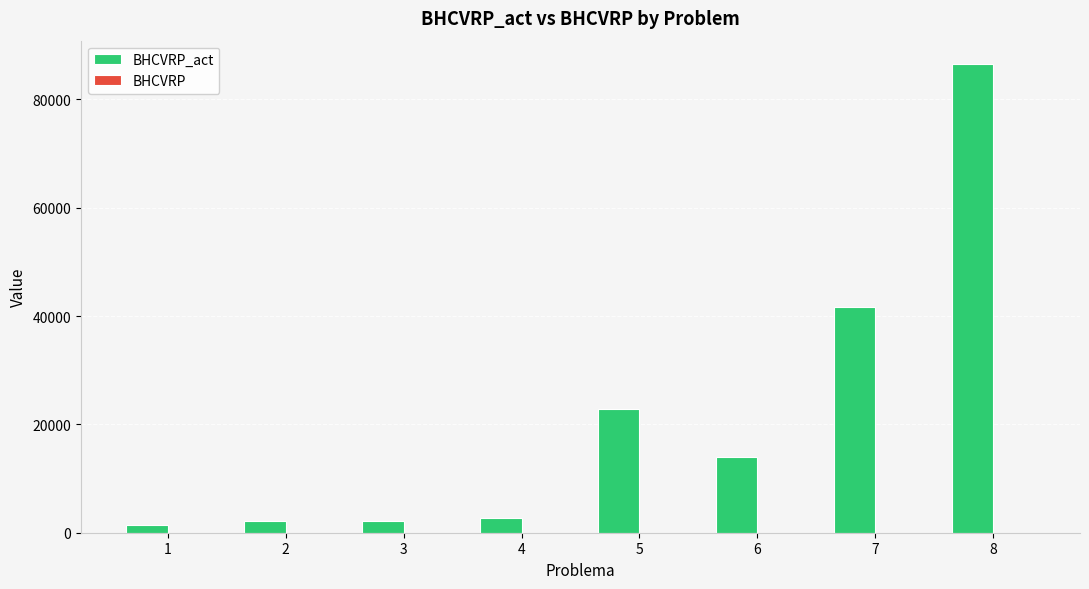

What is the maximum value shown in the chart?

86530.8